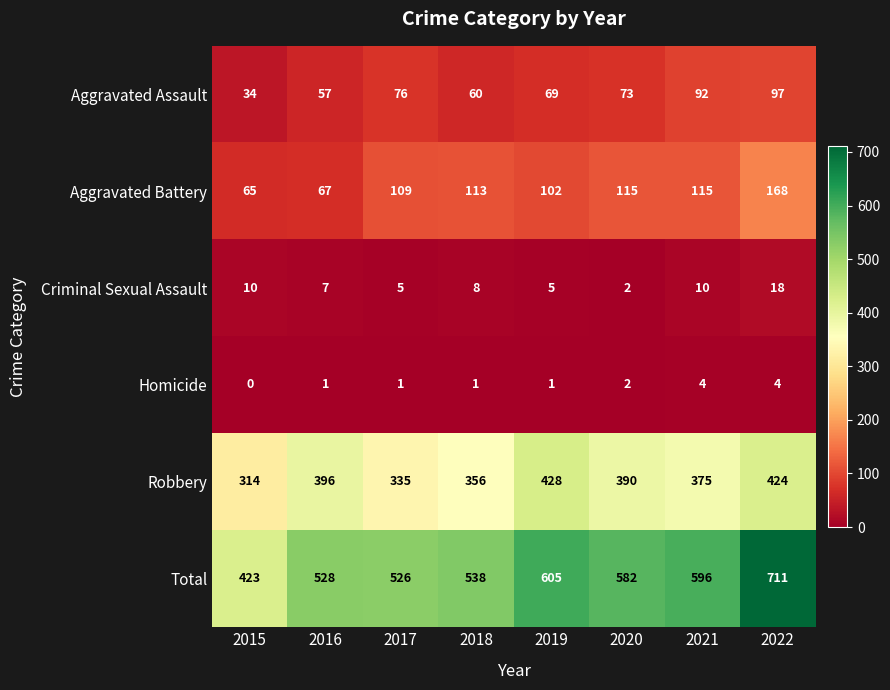

Which category has the highest value in the Aggravated Battery series?

2022